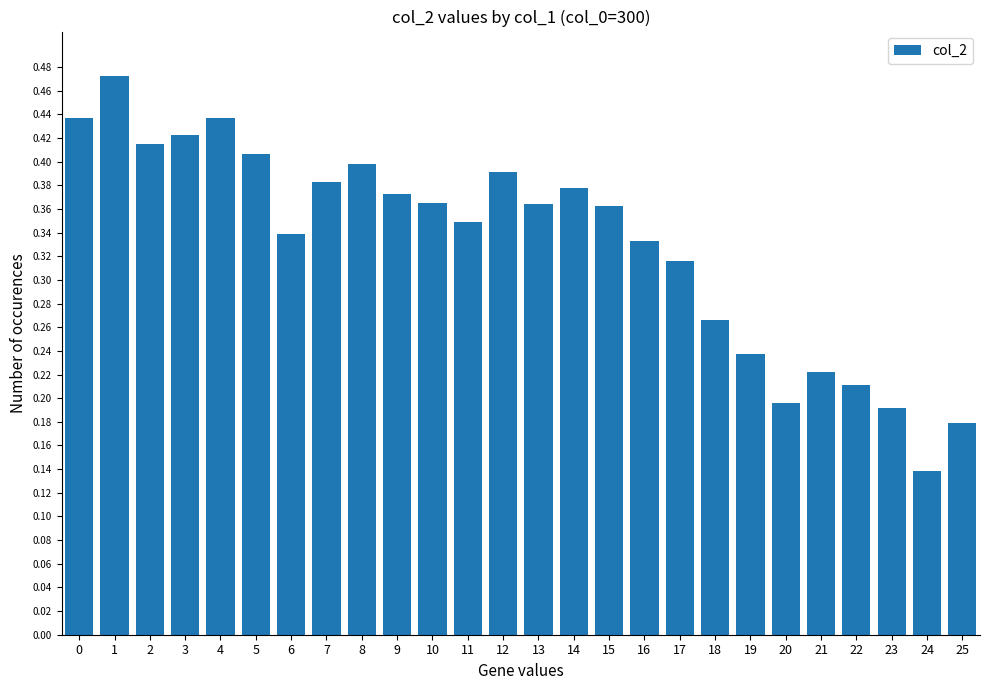

What is the sum of the values at 18 and 2?

0.7